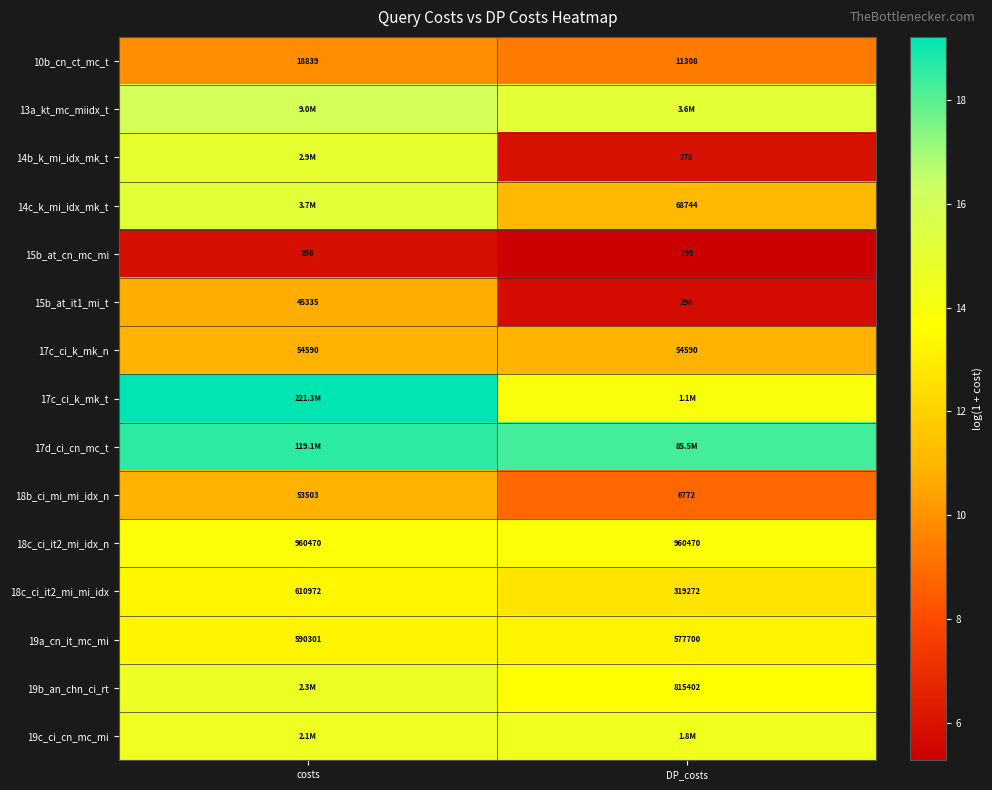

What is the spread (max minus min) of values at costs?

13.3